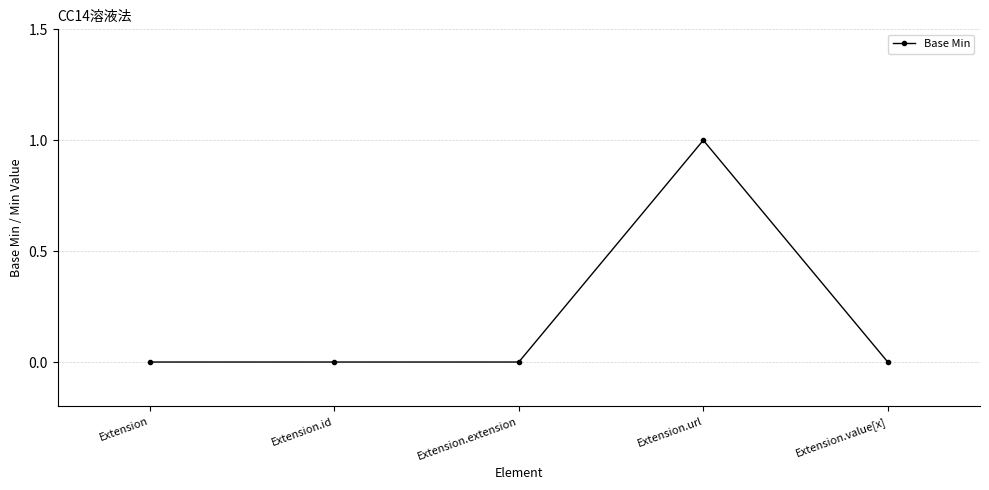

What is the change in value from Extension to Extension.url?

+1